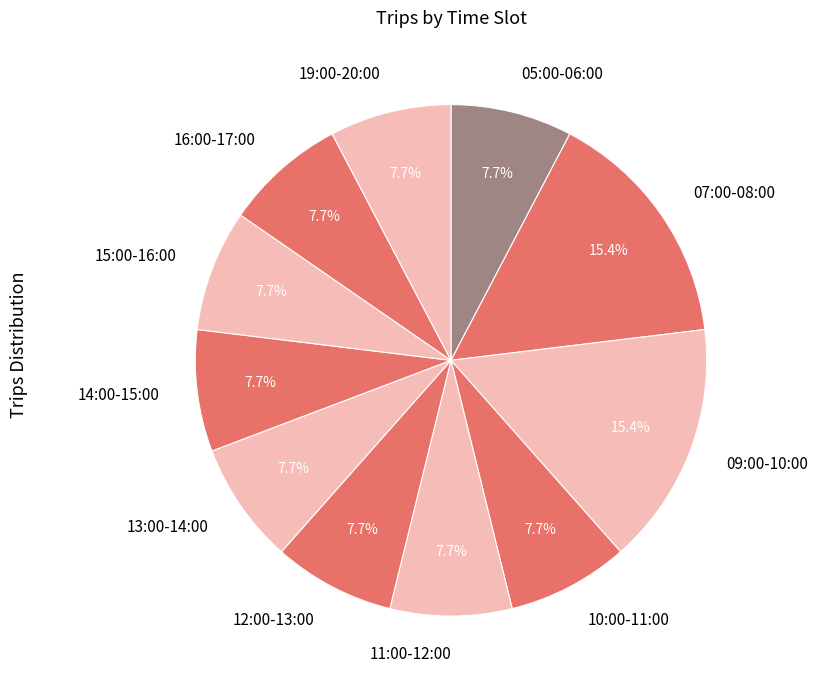

What portion of the pie excludes 10:00-11:00?

92.3%